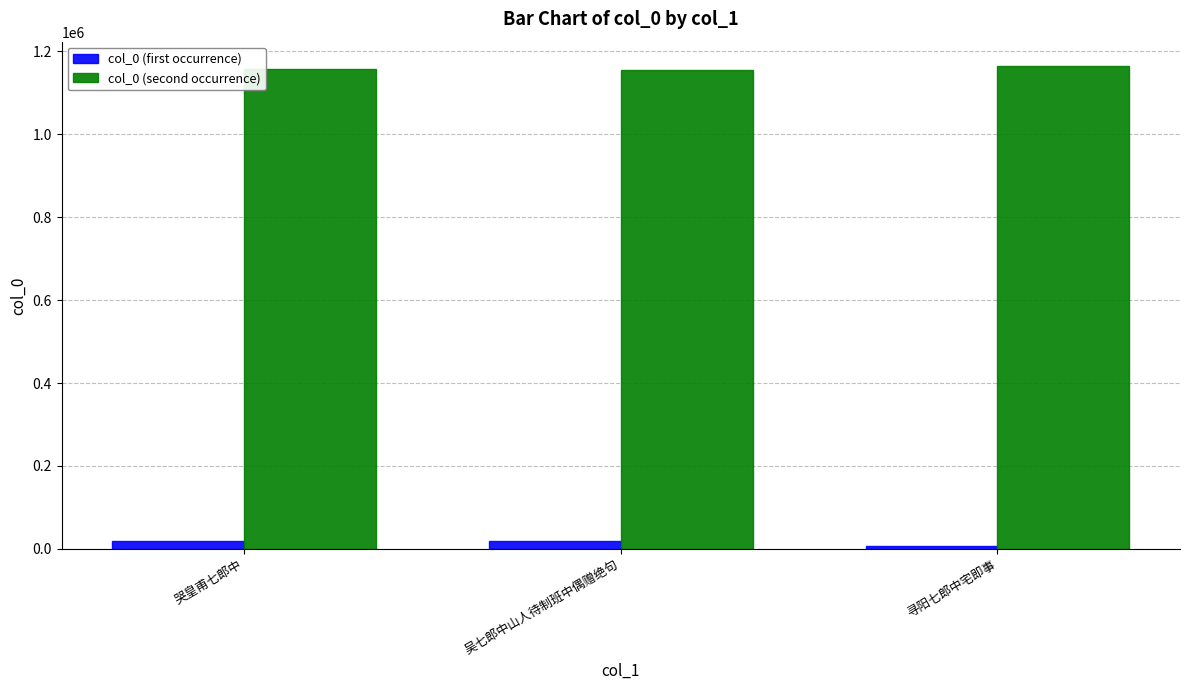

True or false: col_0 (first occurrence) has a value of 6457 at 寻阳七郎中宅即事.

True